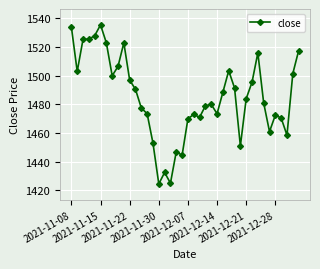

What is the average value?

1485.2